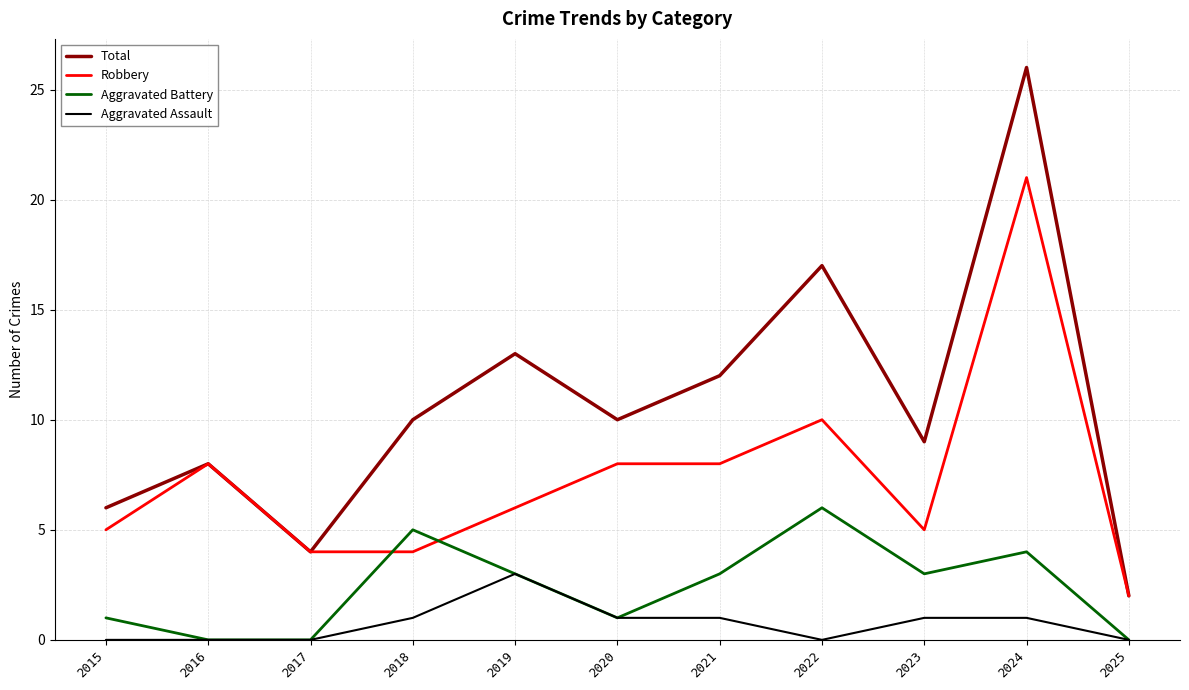

Where is Robbery nearest to the value 11?

2022